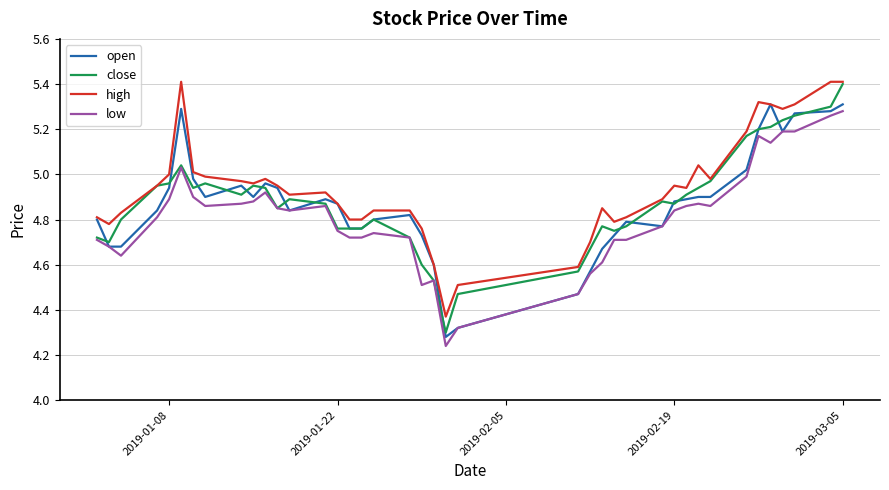

Which series has the largest range (max minus min)?

close